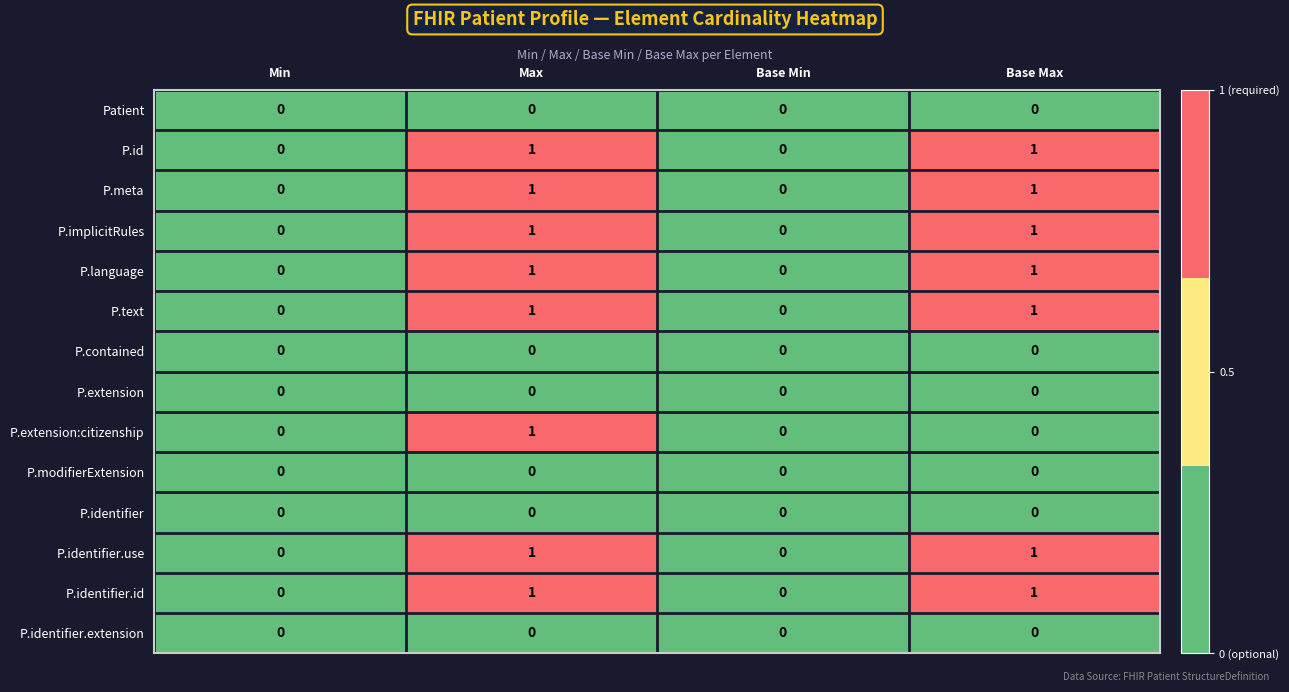

At which category is the sum across all series the highest?

Max